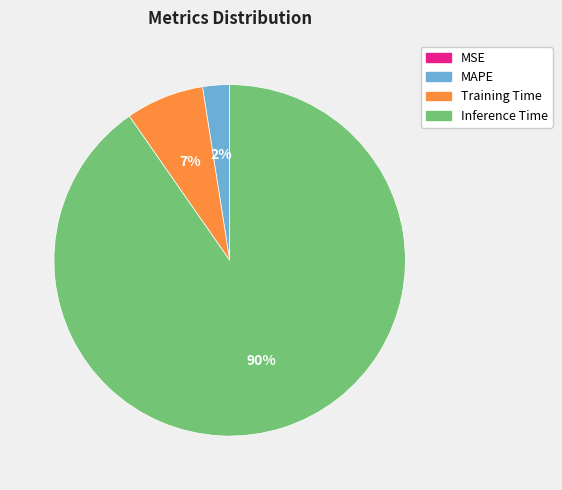

Does any single category account for the majority?

Yes